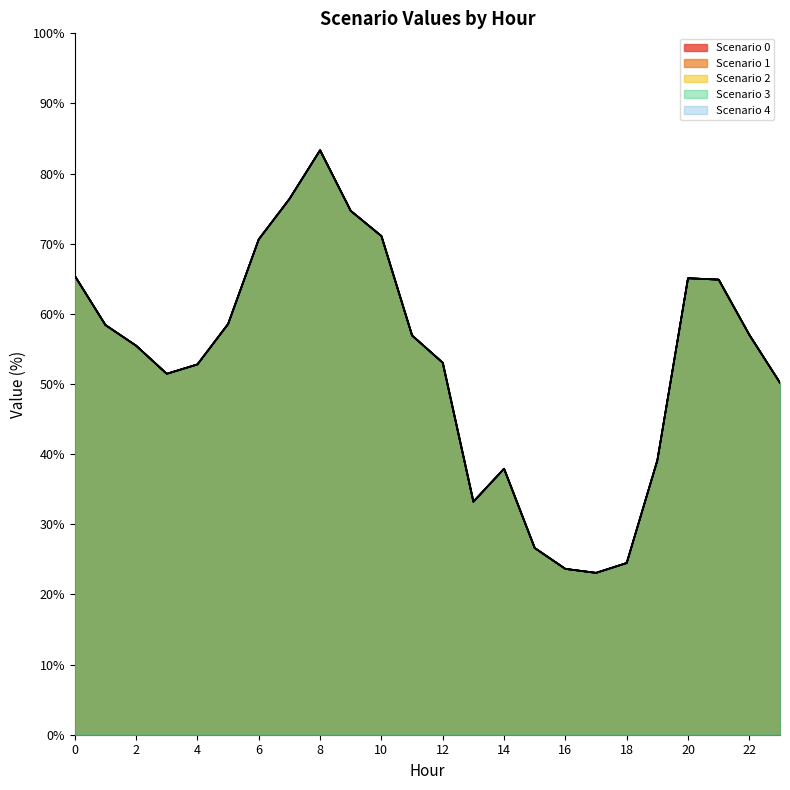

What is the value of the Scenario 3 point at the 19th from the left?

24.5